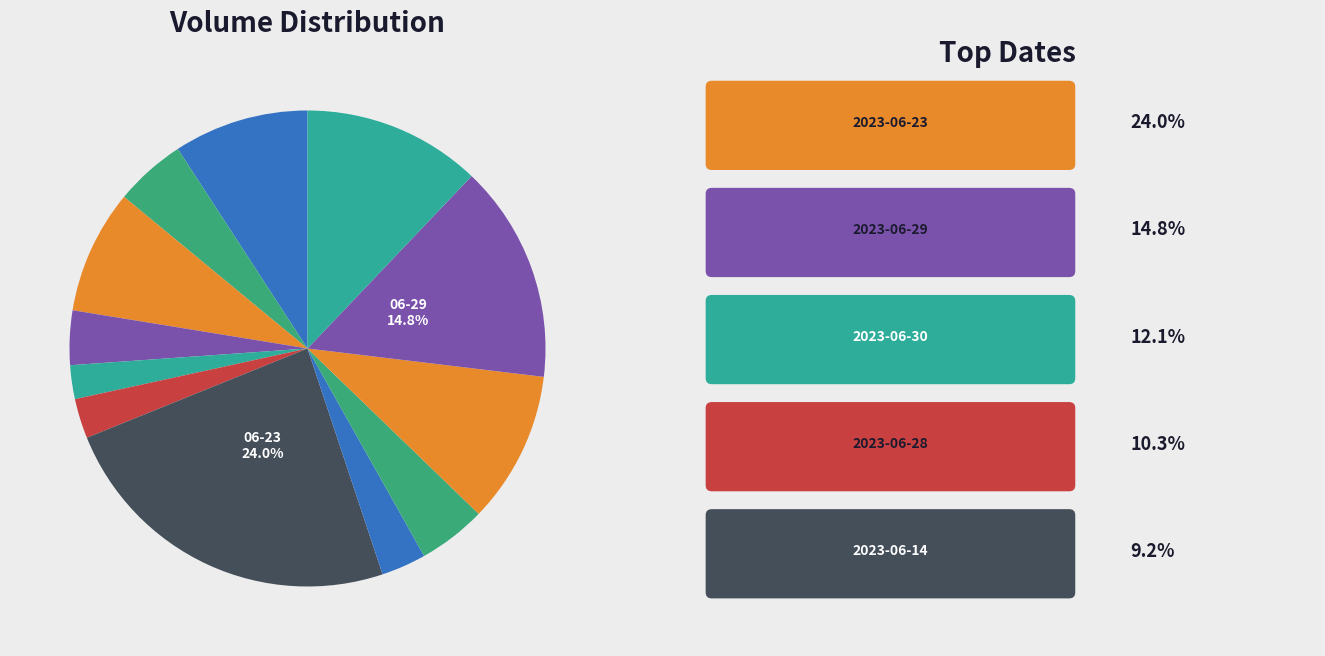

How many slices are in this pie chart?

12